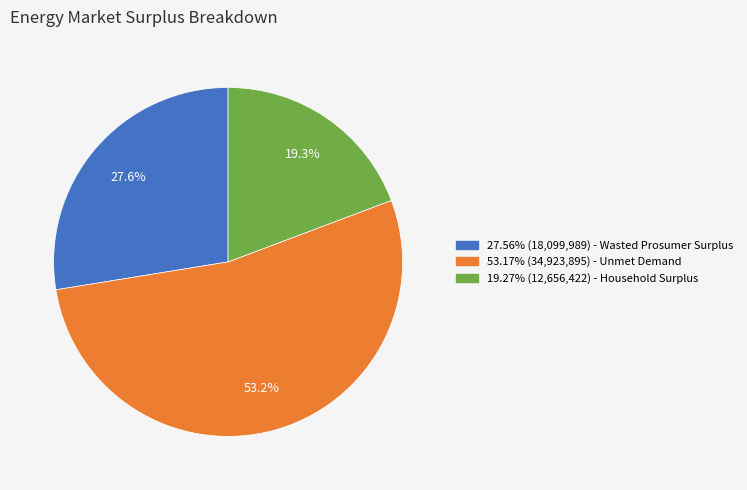

Does any single category account for the majority?

Yes